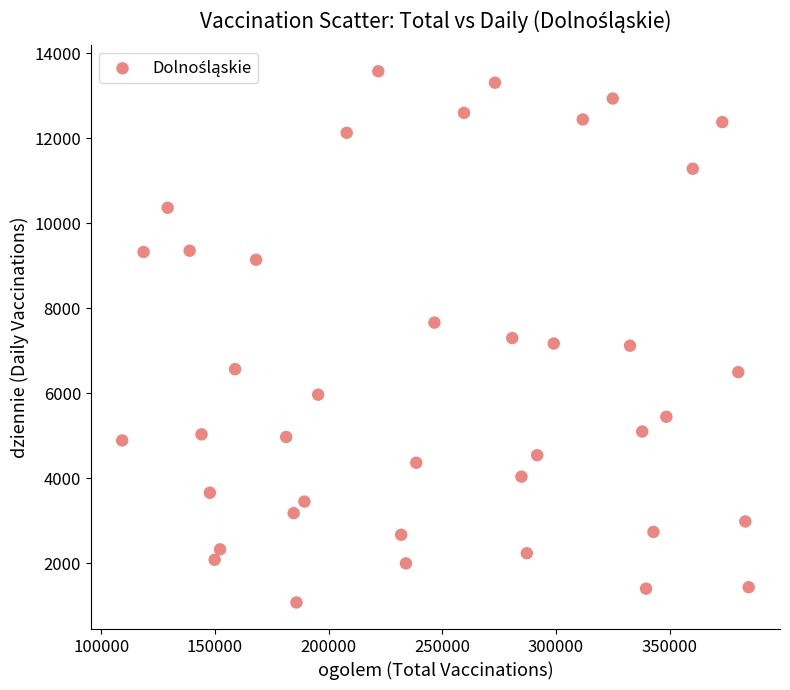

What is the range of Y values (max minus min)?

12498